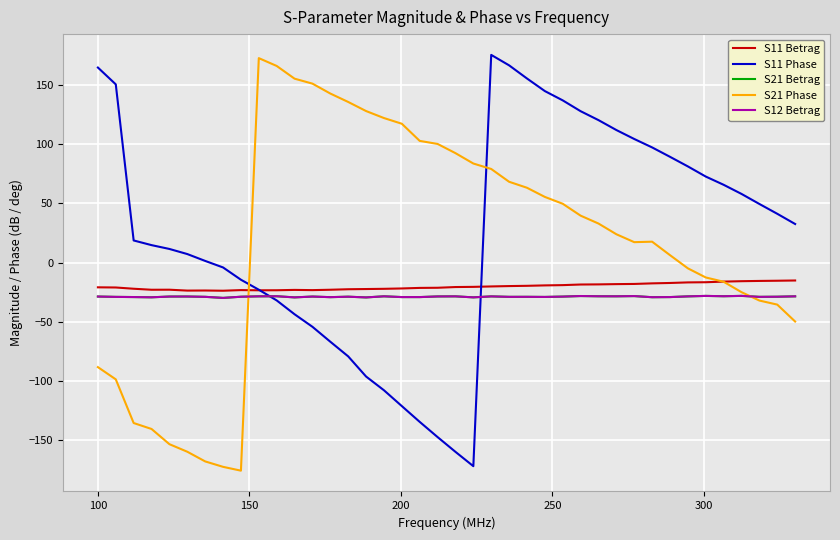

Does the chart display data point markers on the line(s)?

No